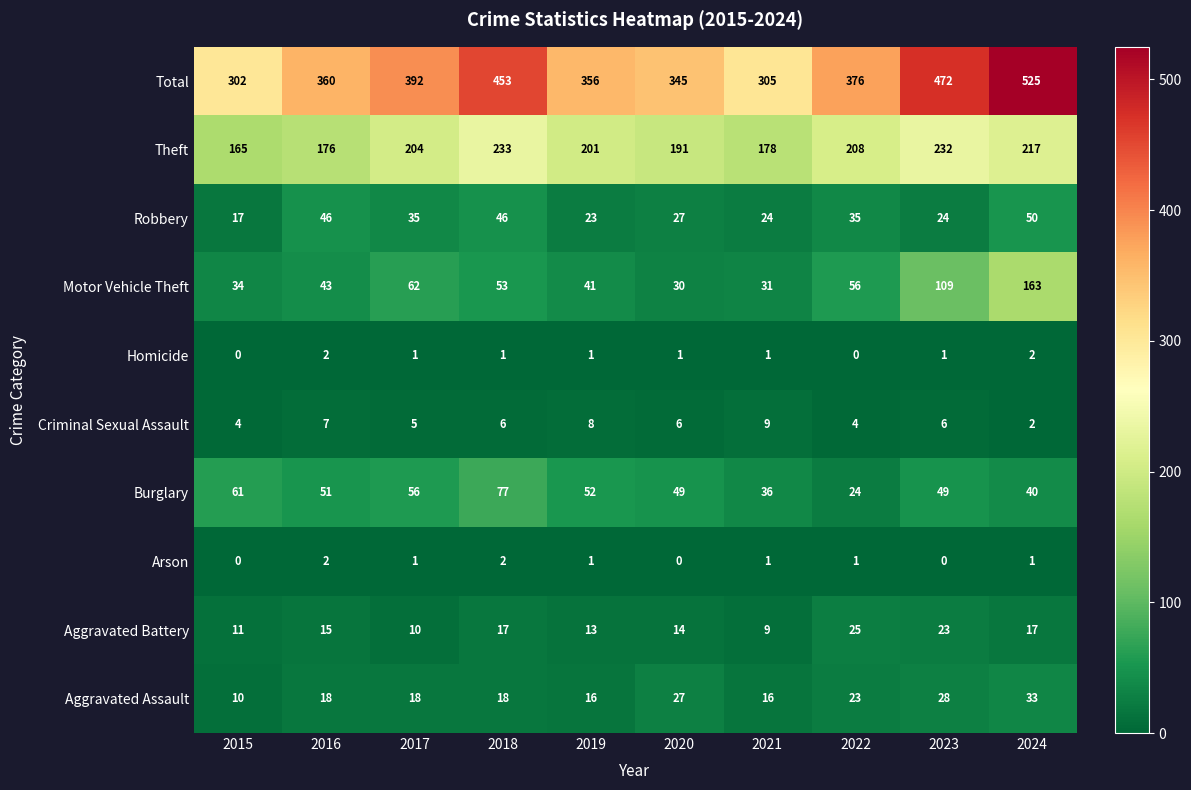

What is the greatest value displayed?

525